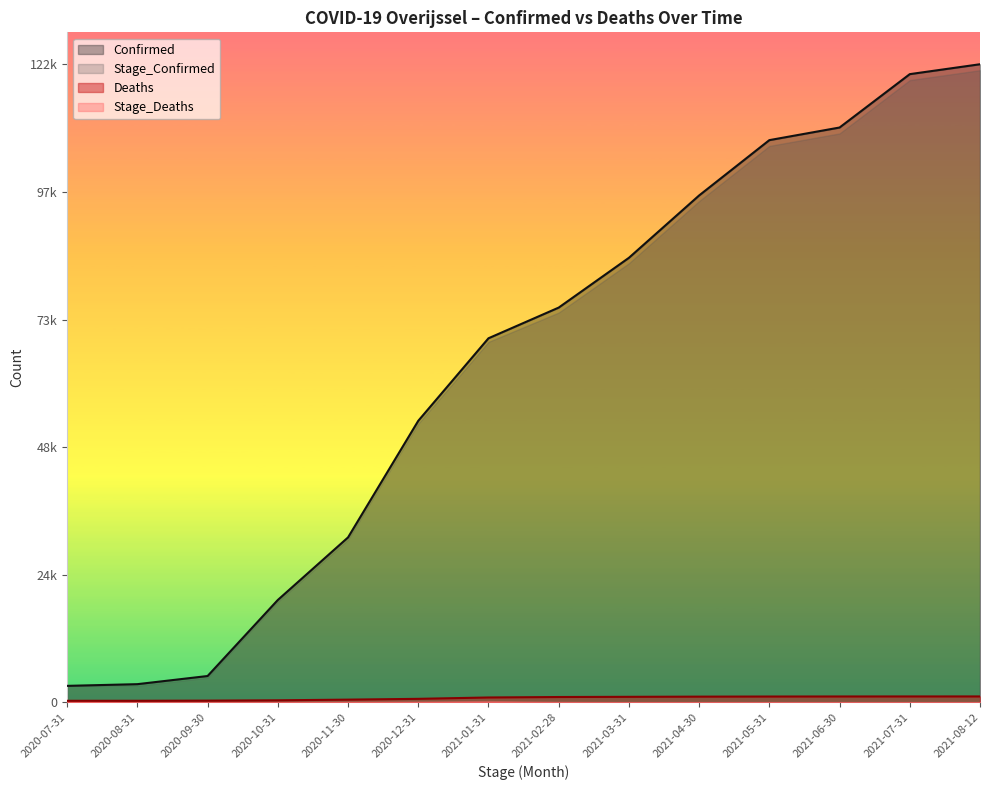

What is the difference between the Confirmed values at 2020-07-31 and 2021-02-28?

72562